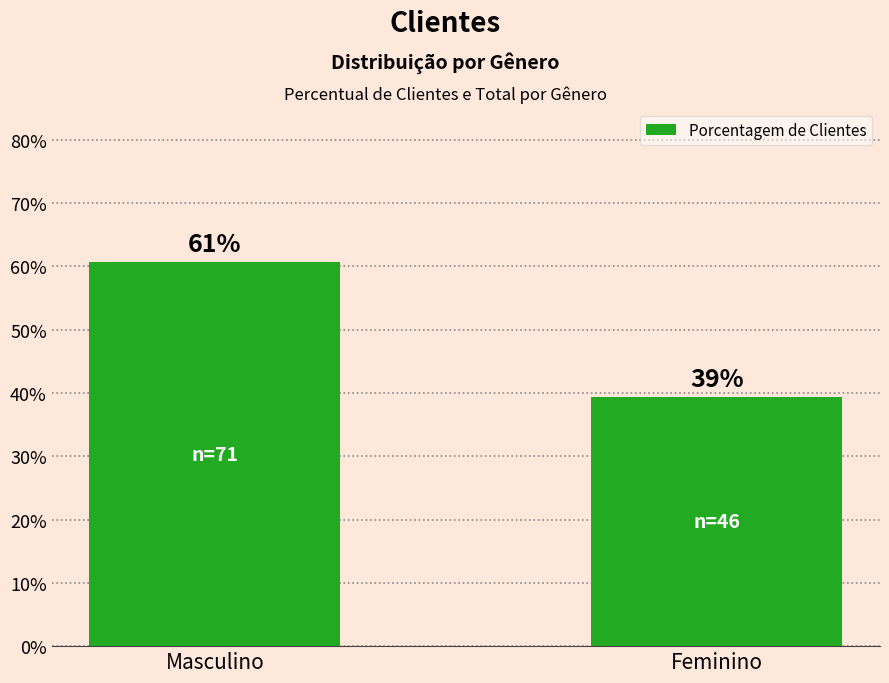

True or false: the data shows 0.6 at Masculino.

True